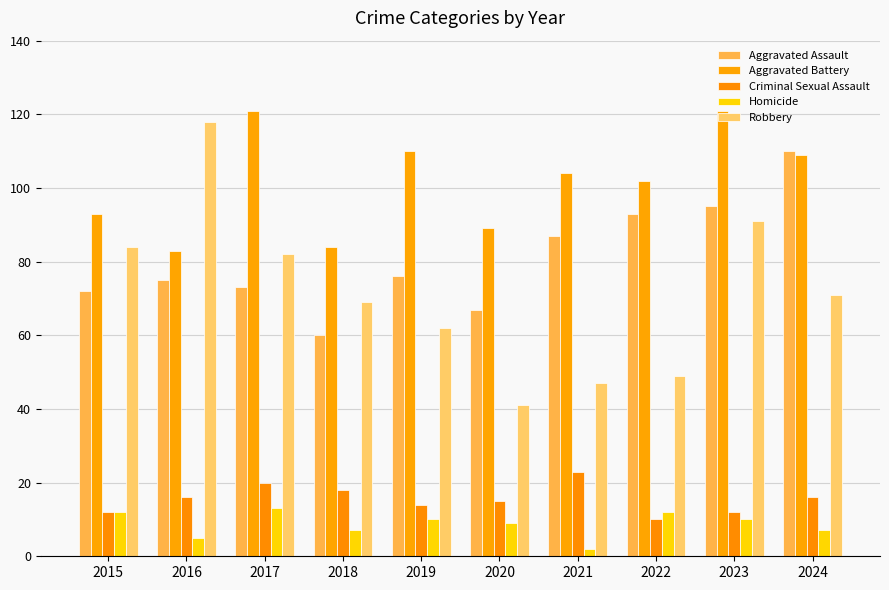

Read the Robbery value at 2020.

41